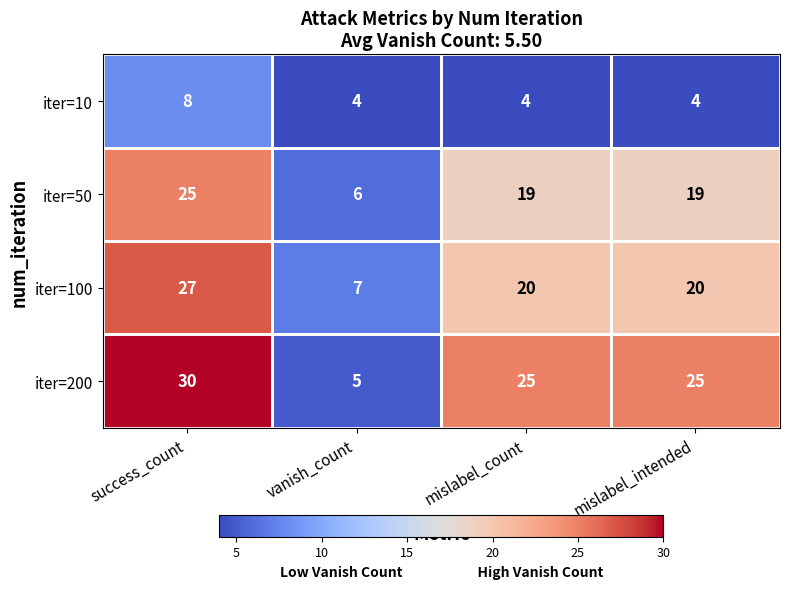

What is the difference between the maximum and second lowest values in the iter=10 series?

4